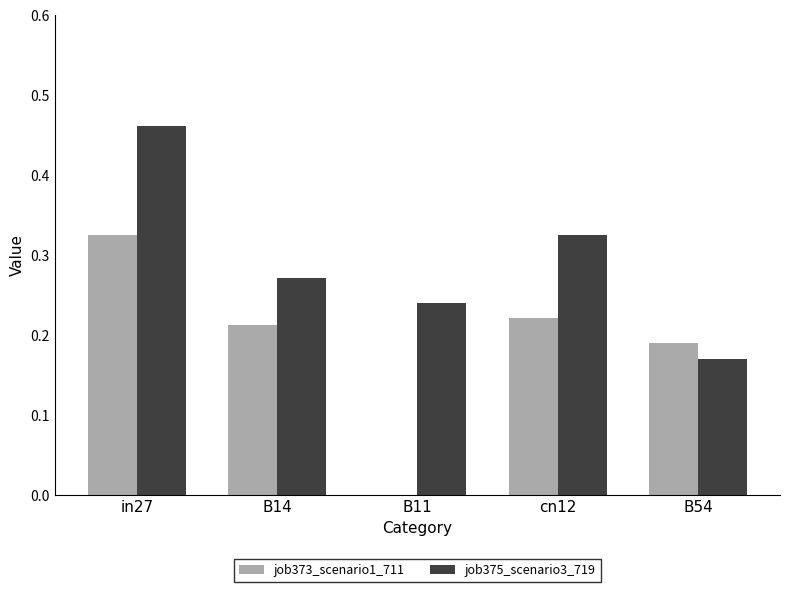

What is the sum of all job373_scenario1_711 values?

1.0